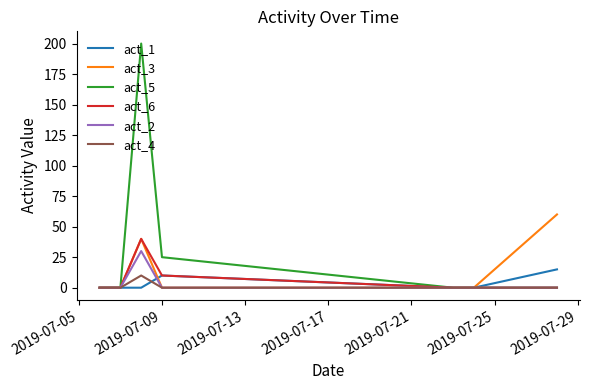

How many act_4 values are between 0 and 1?

6